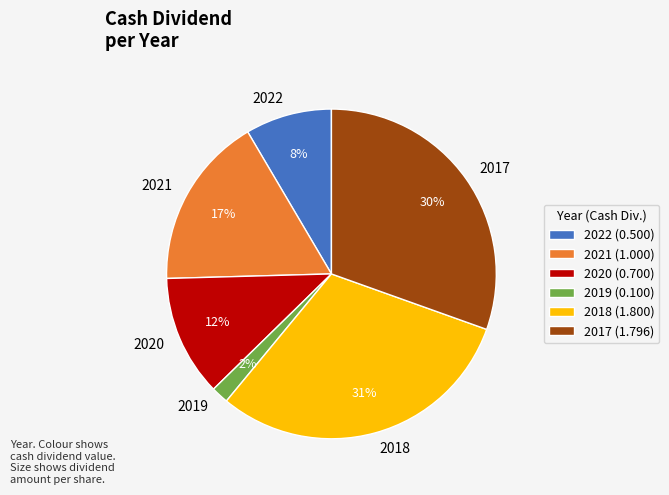

The 2018 slice represents 31% of the pie. True or false?

True